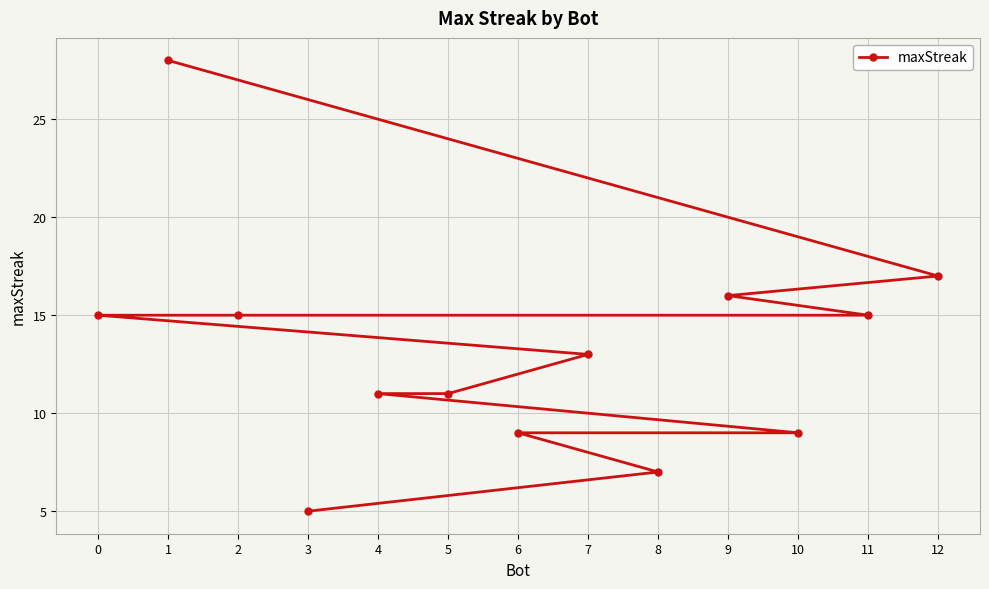

Reading right to left, list all the values displayed in this chart.

12=17	11=15	10=9	9=16	8=7	7=13	6=9	5=11	4=11	3=5	2=15	1=28	0=15